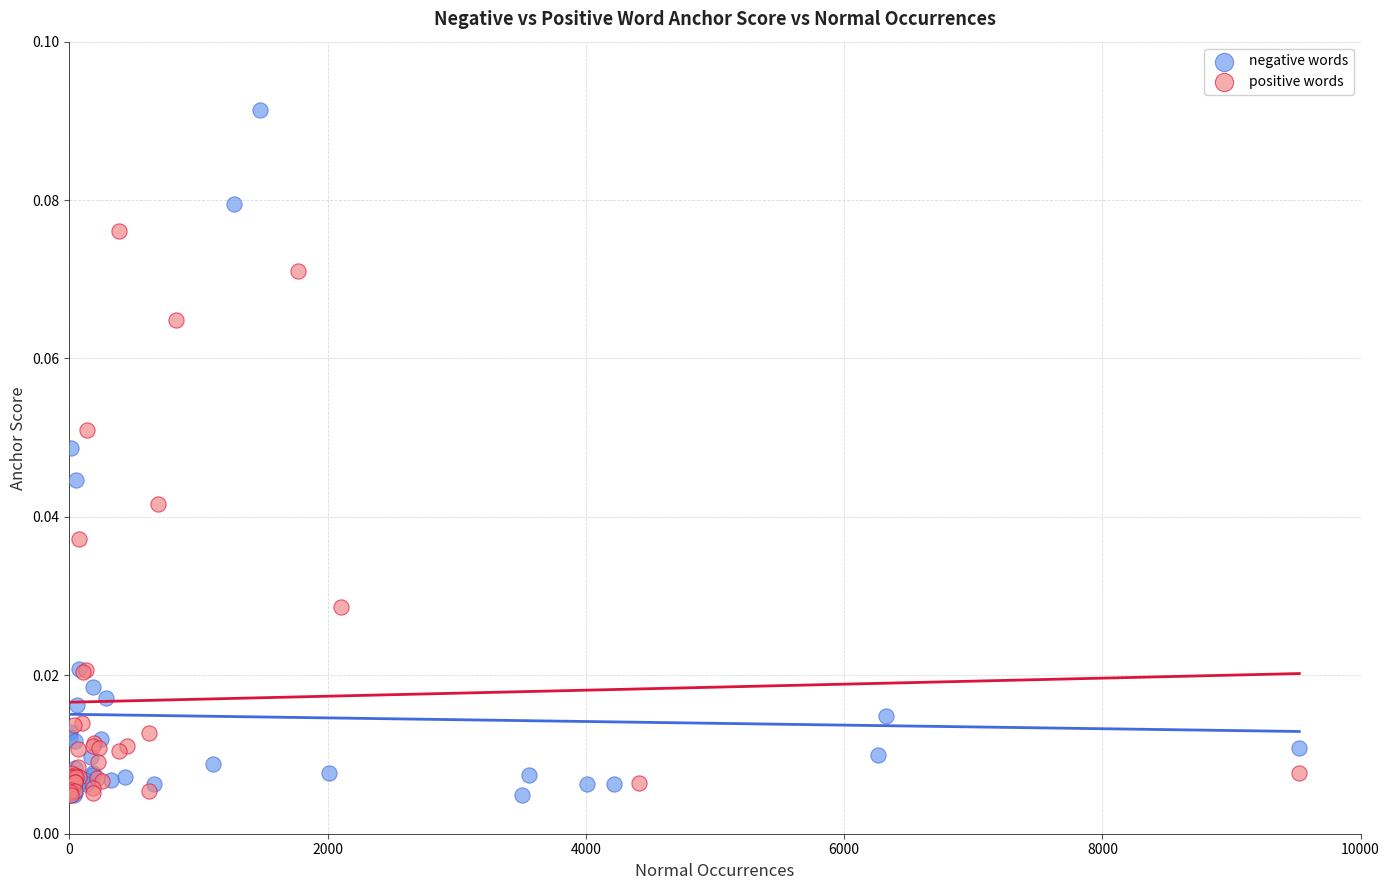

What are all the series names shown in the legend?

negative words, positive words